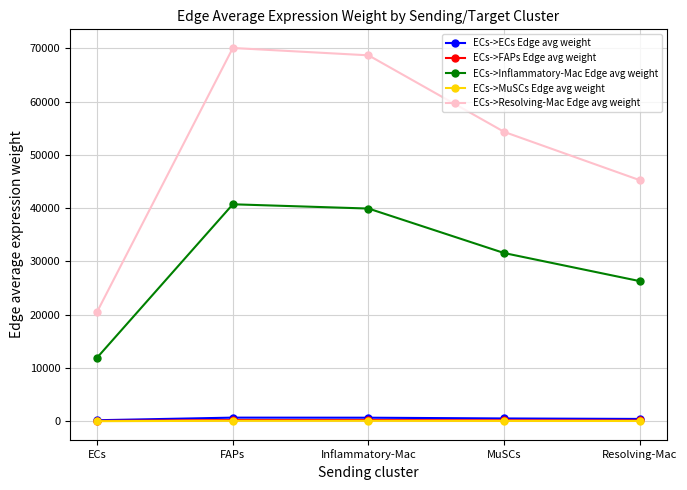

What is the label of the 4th point from the right?

FAPs